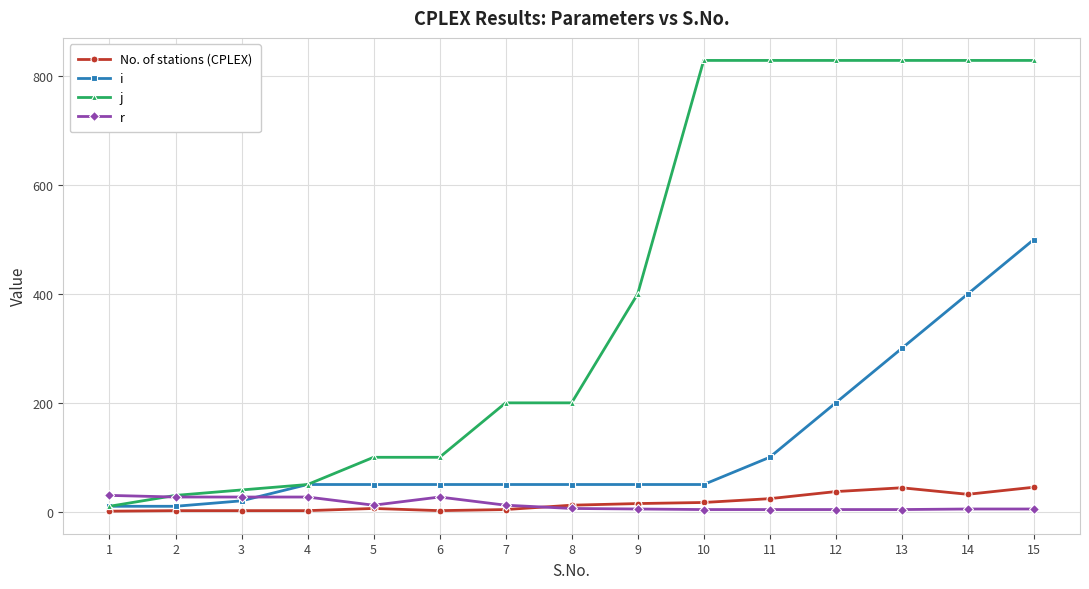

True or false: No. of stations (CPLEX) and r cross at least once.

True